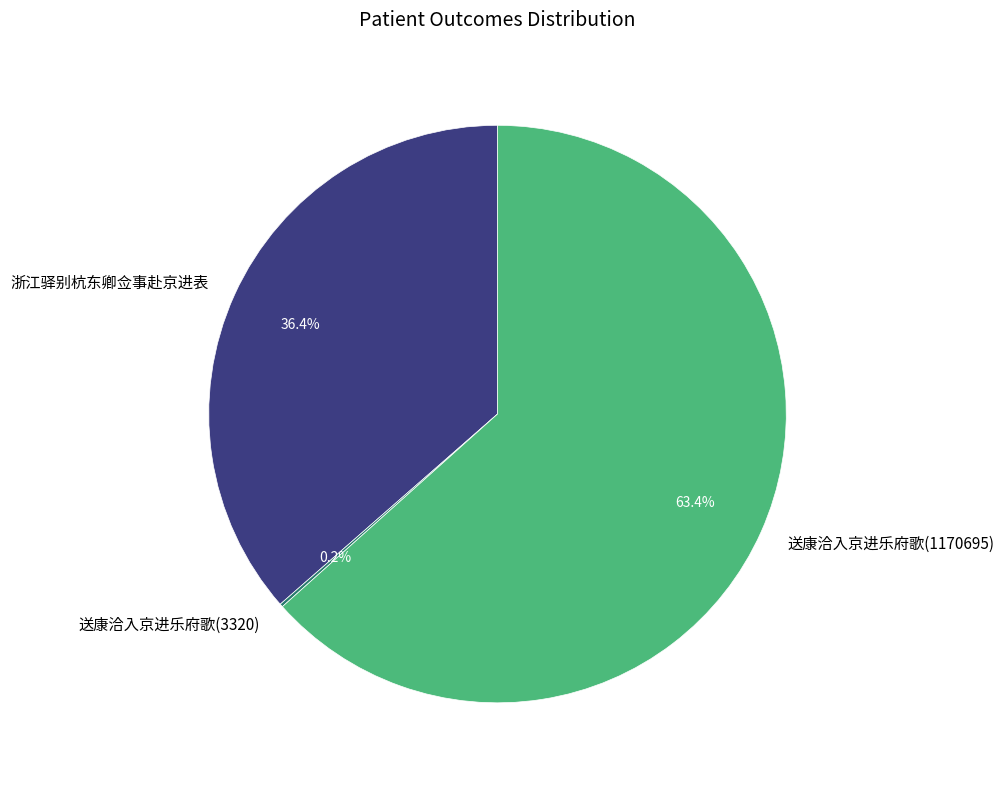

What percentage is the 浙江驿别杭东卿佥事赴京进表 slice, to the nearest percent?

36%